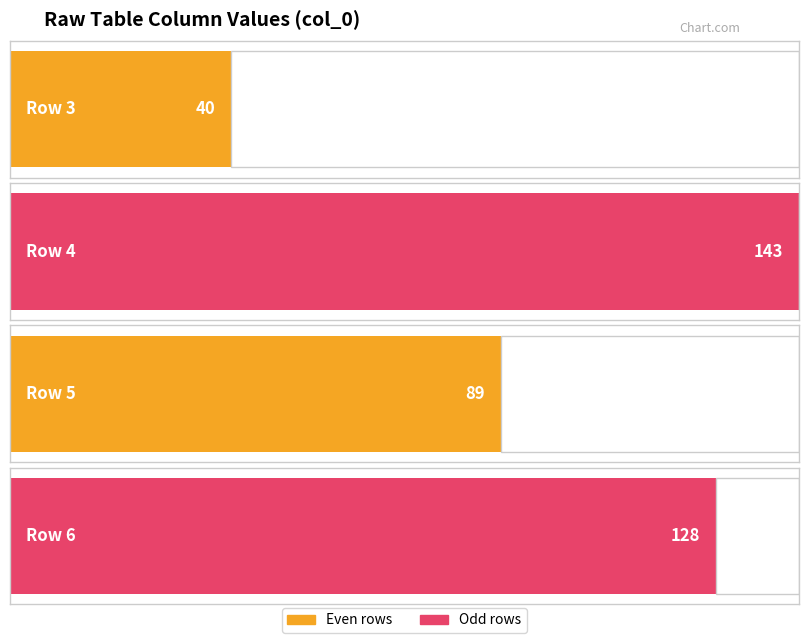

Rank the categories by value from highest to lowest.

4, 6, 5, 3